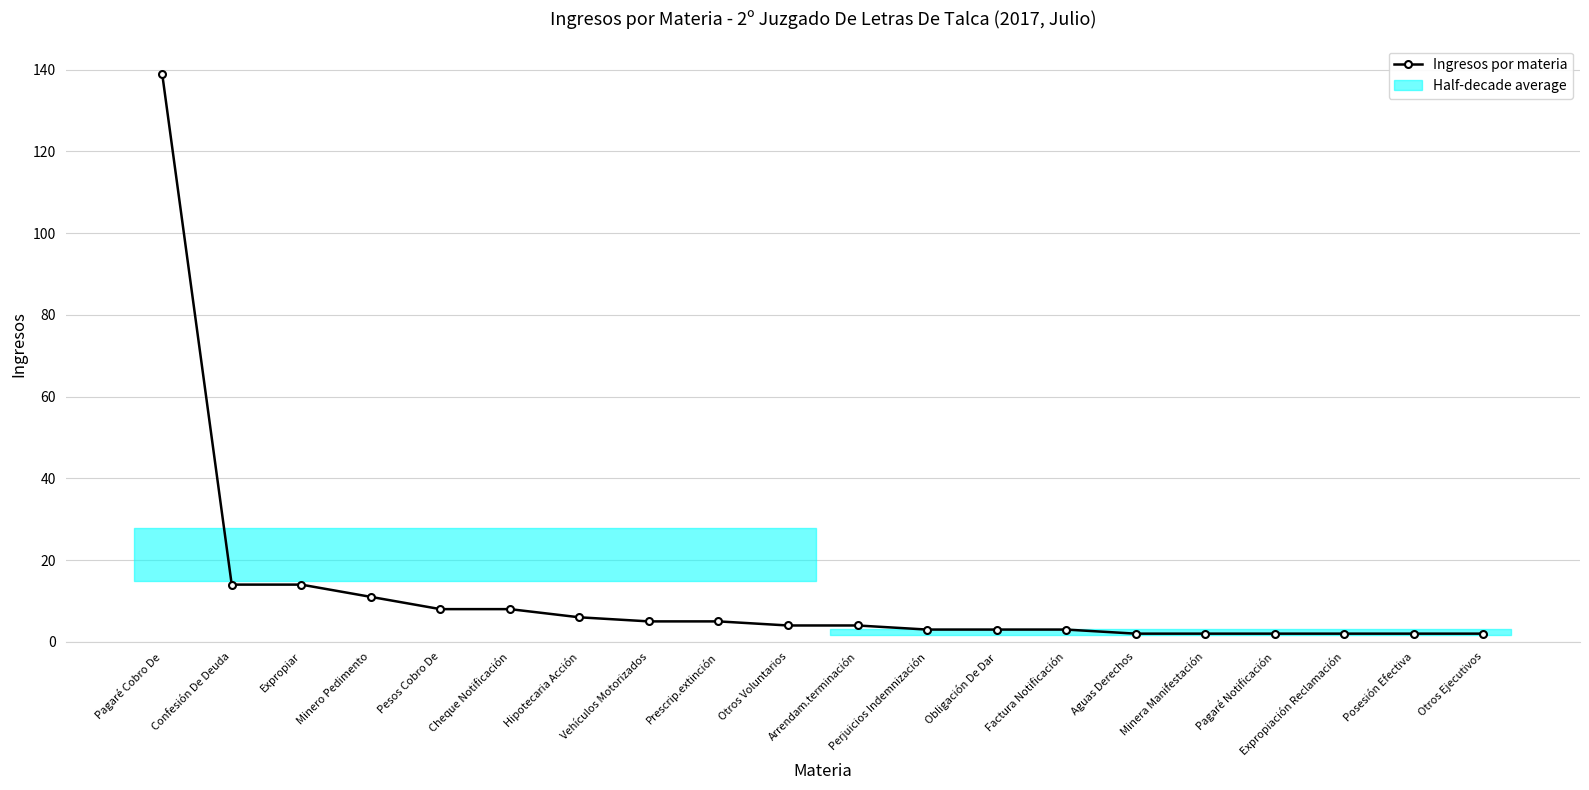

Reading left to right, list all the values displayed in this chart.

Pagaré Cobro De=139	Confesión De Deuda=14	Expropiar=14	Minero Pedimento=11	Pesos Cobro De=8	Cheque Notificación=8	Hipotecaria Acción=6	Vehículos Motorizados=5	Prescrip.extinción=5	Otros Voluntarios=4	Arrendam.terminación=4	Perjuicios Indemnización=3	Obligación De Dar=3	Factura Notificación=3	Aguas Derechos=2	Minera Manifestación=2	Pagaré Notificación=2	Expropiación Reclamación=2	Posesión Efectiva=2	Otros Ejecutivos=2